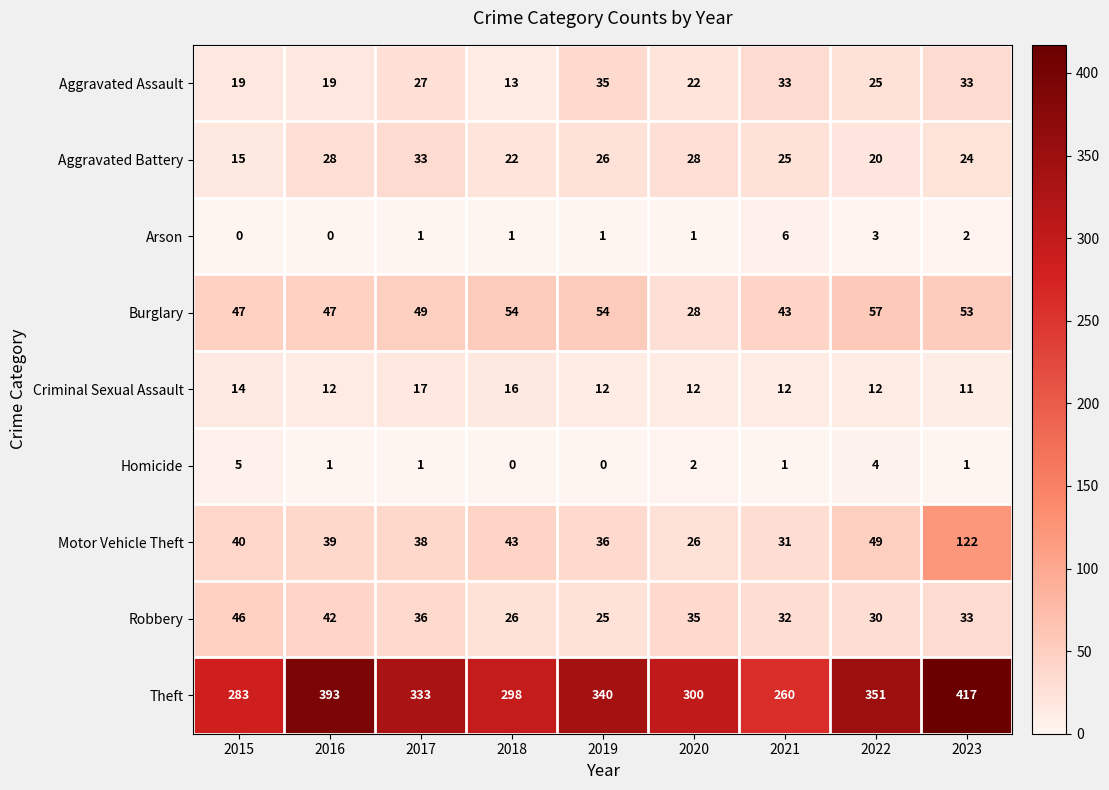

Which series has the widest spread of values?

Theft